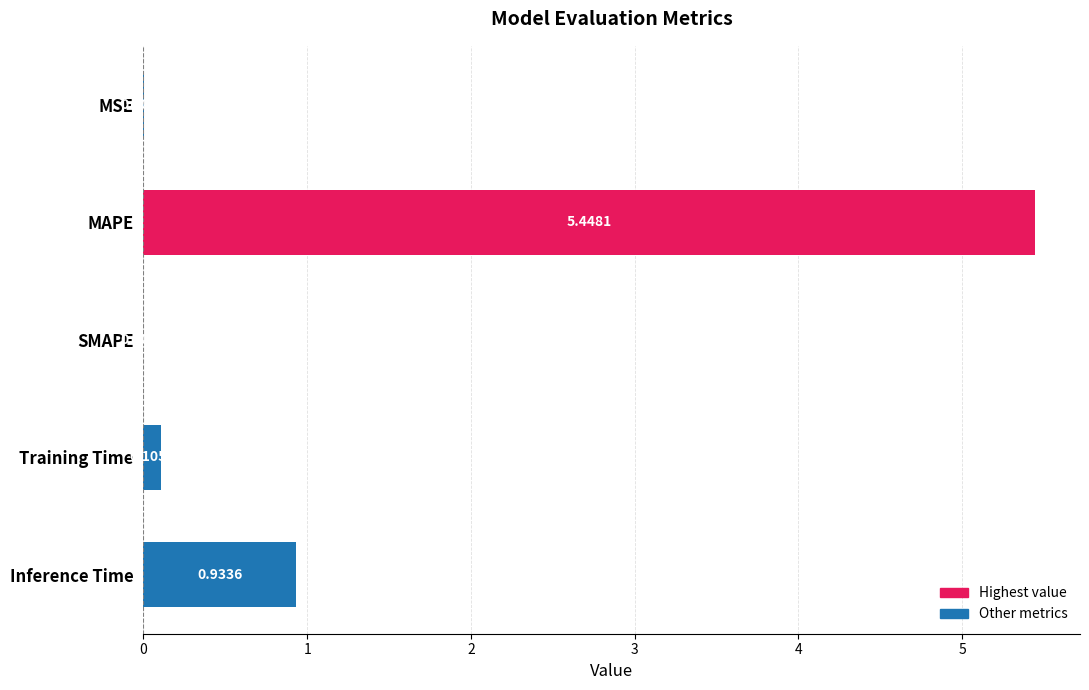

Which has a higher value, MSE or MAPE?

MAPE